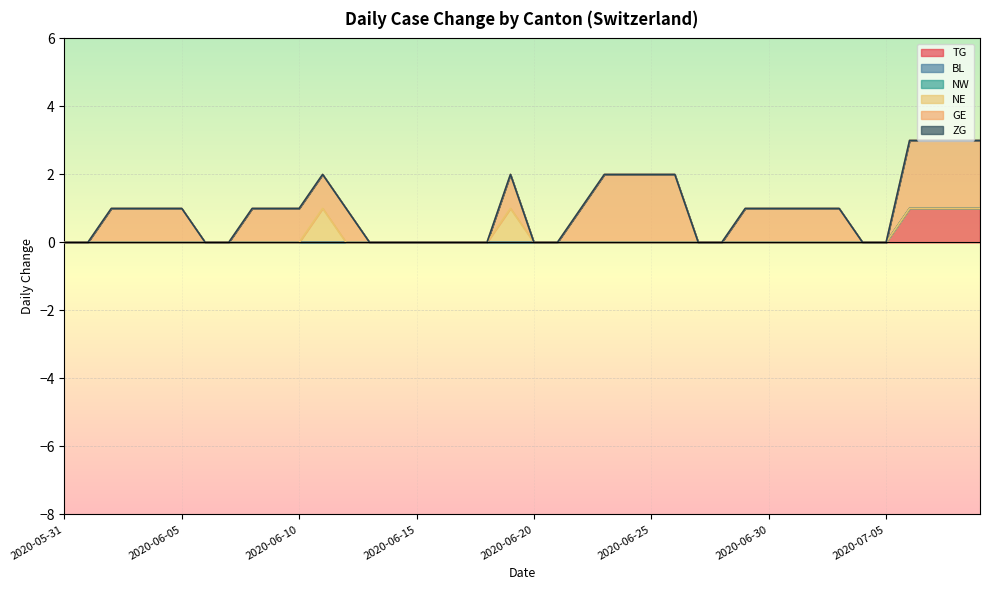

True or false: BL and NE cross at least once.

False